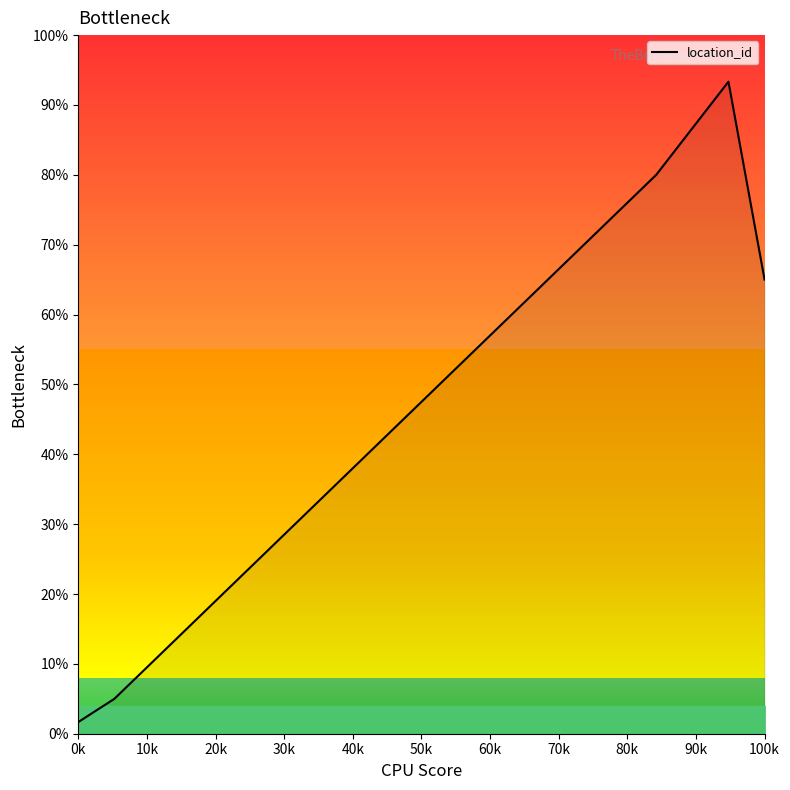

What is the maximum value shown in the chart?

93.3